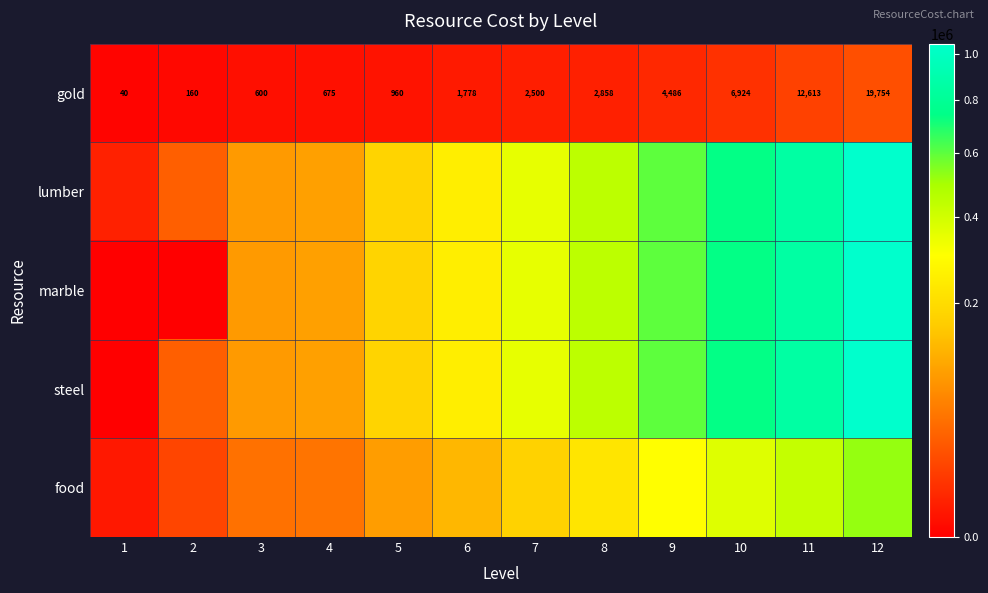

What is the sum of all gold values?

53348